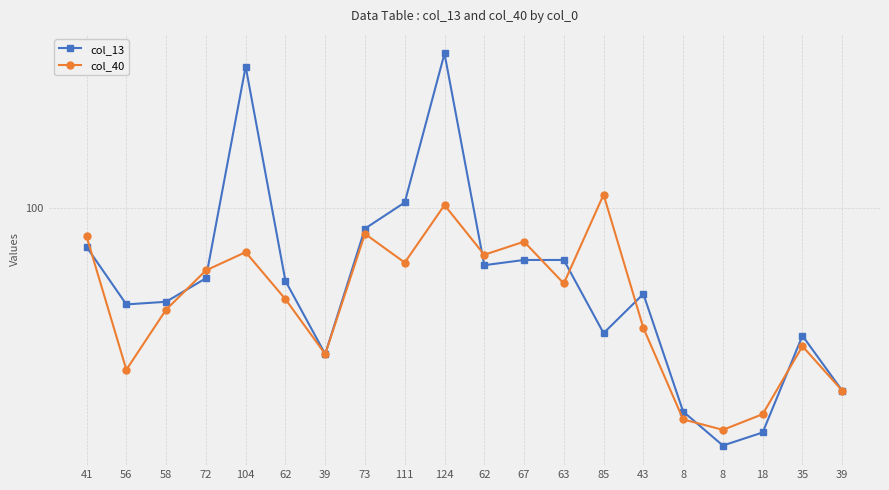

The col_40 series shows 58 at 67. True or false?

False